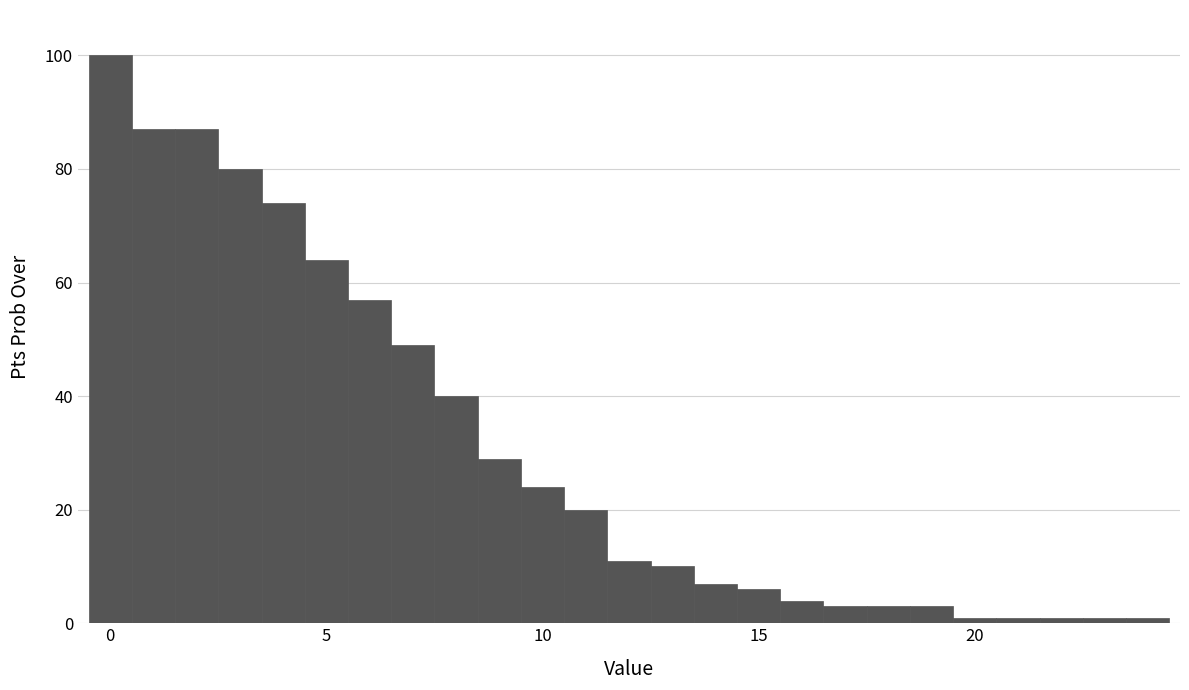

Around what value on the x-axis is the tallest bar? Give the approximate position of its centre, as read against the axis.

0.0